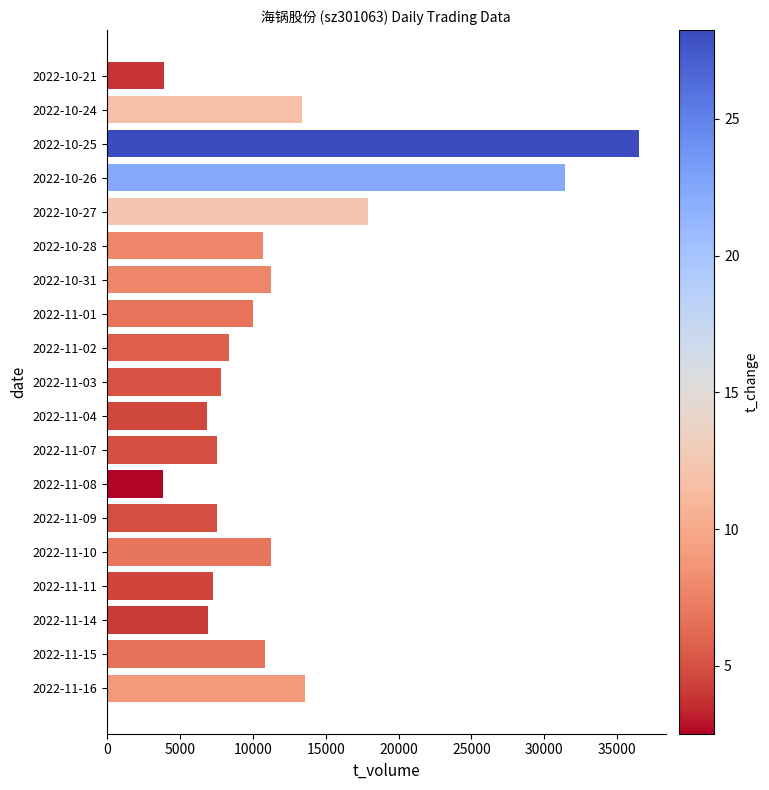

What is the difference between the maximum and minimum values?

32685